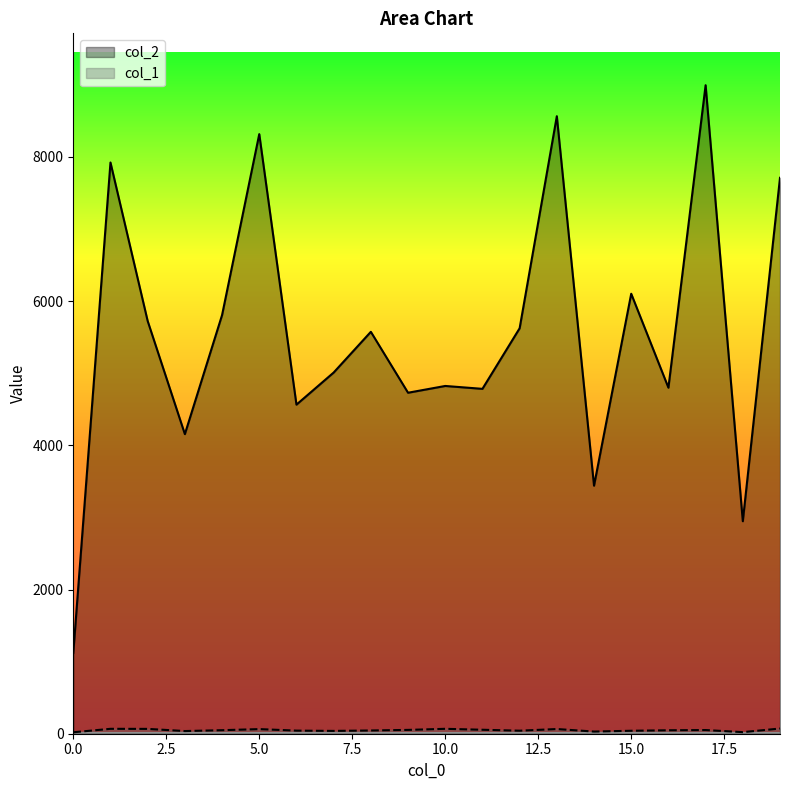

True or false: col_1 and col_2 cross at least once.

False